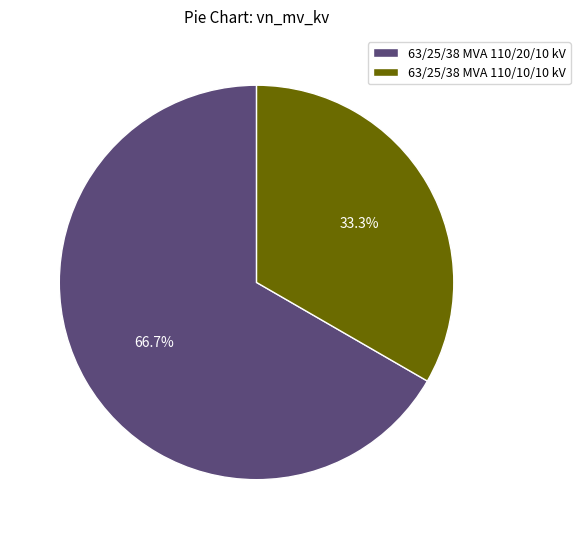

Is it true that 63/25/38 MVA 110/20/10 kV is 59% of the pie?

False